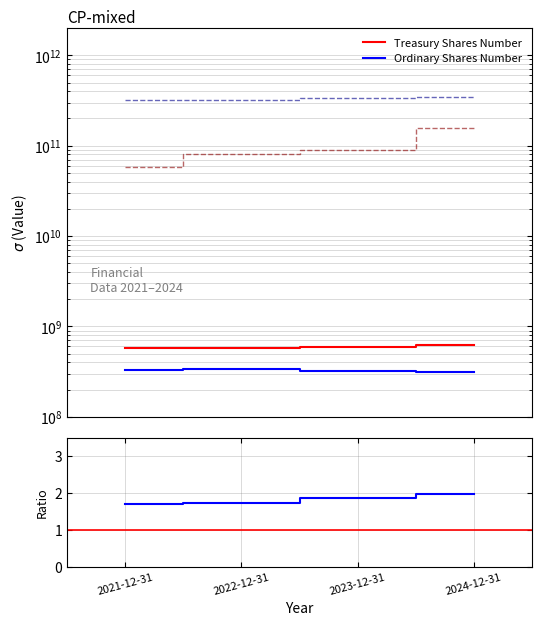

What is the greatest value displayed?

342555000000.0